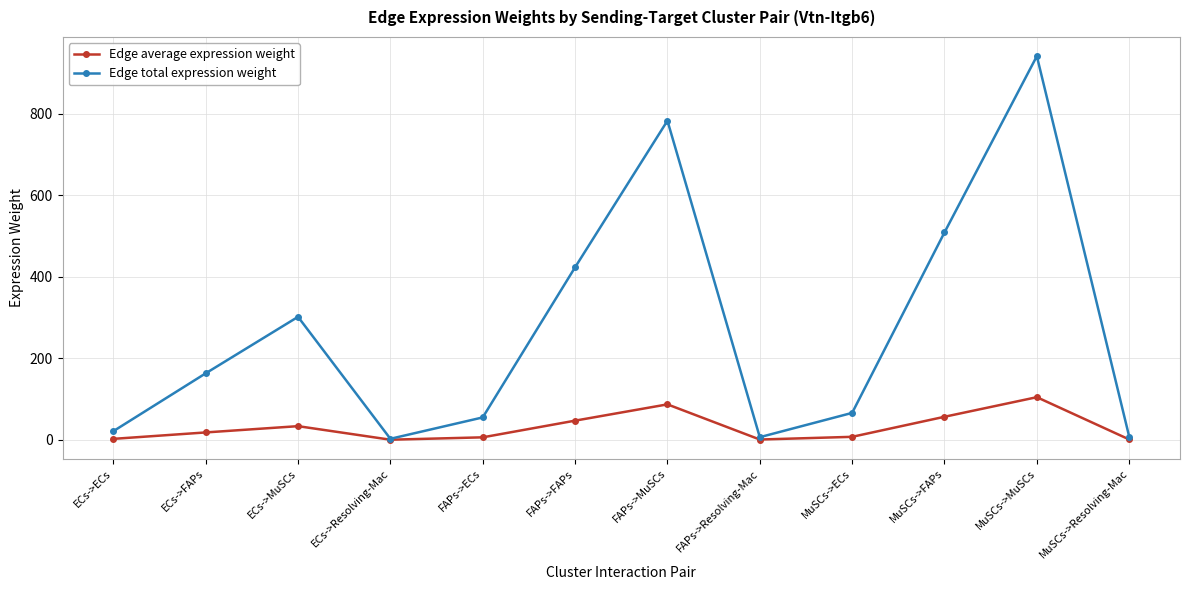

How many lines are shown in the chart?

2